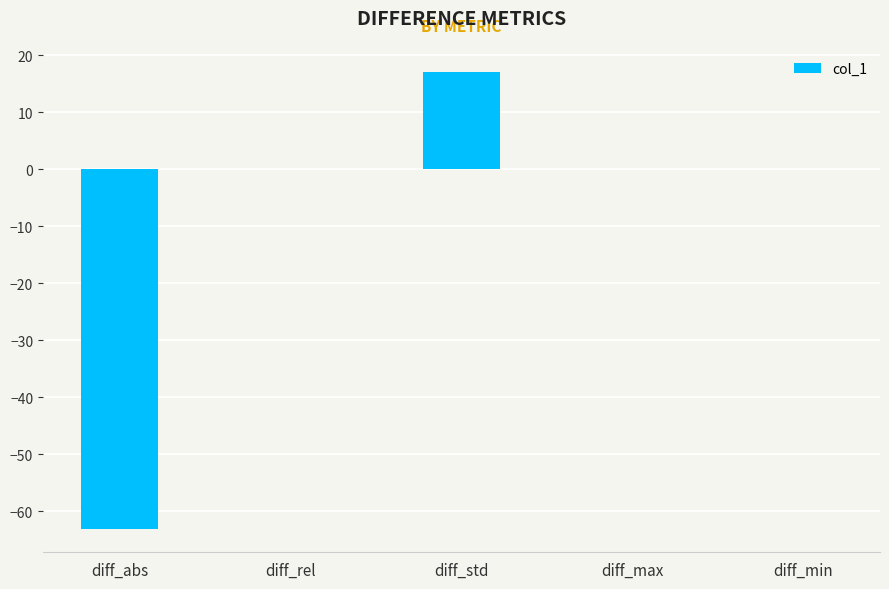

What is the difference between the values at diff_std and diff_min?

17.0